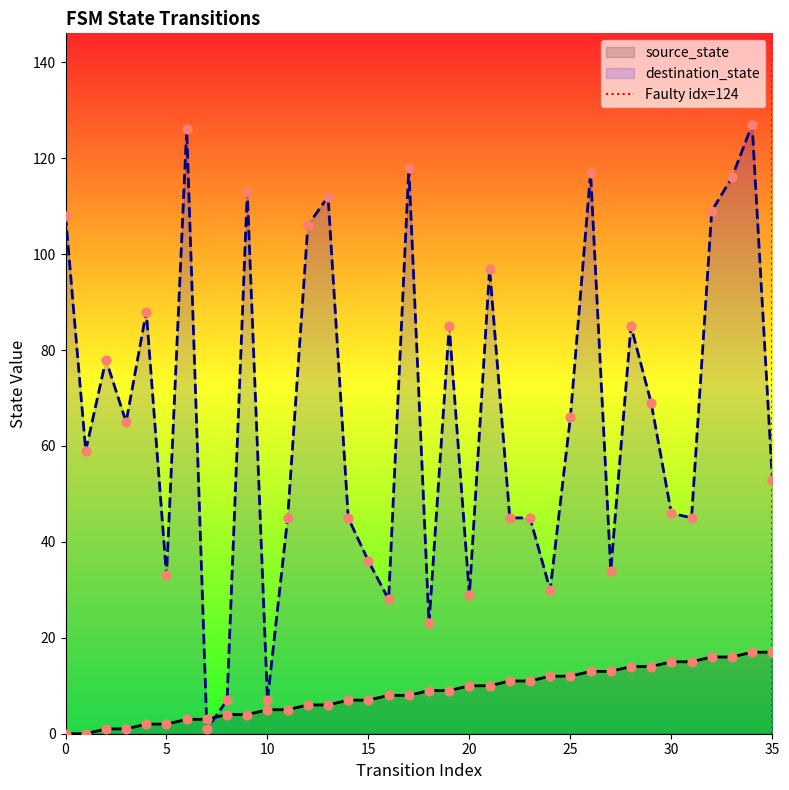

Which series has the largest total across all categories?

destination_state